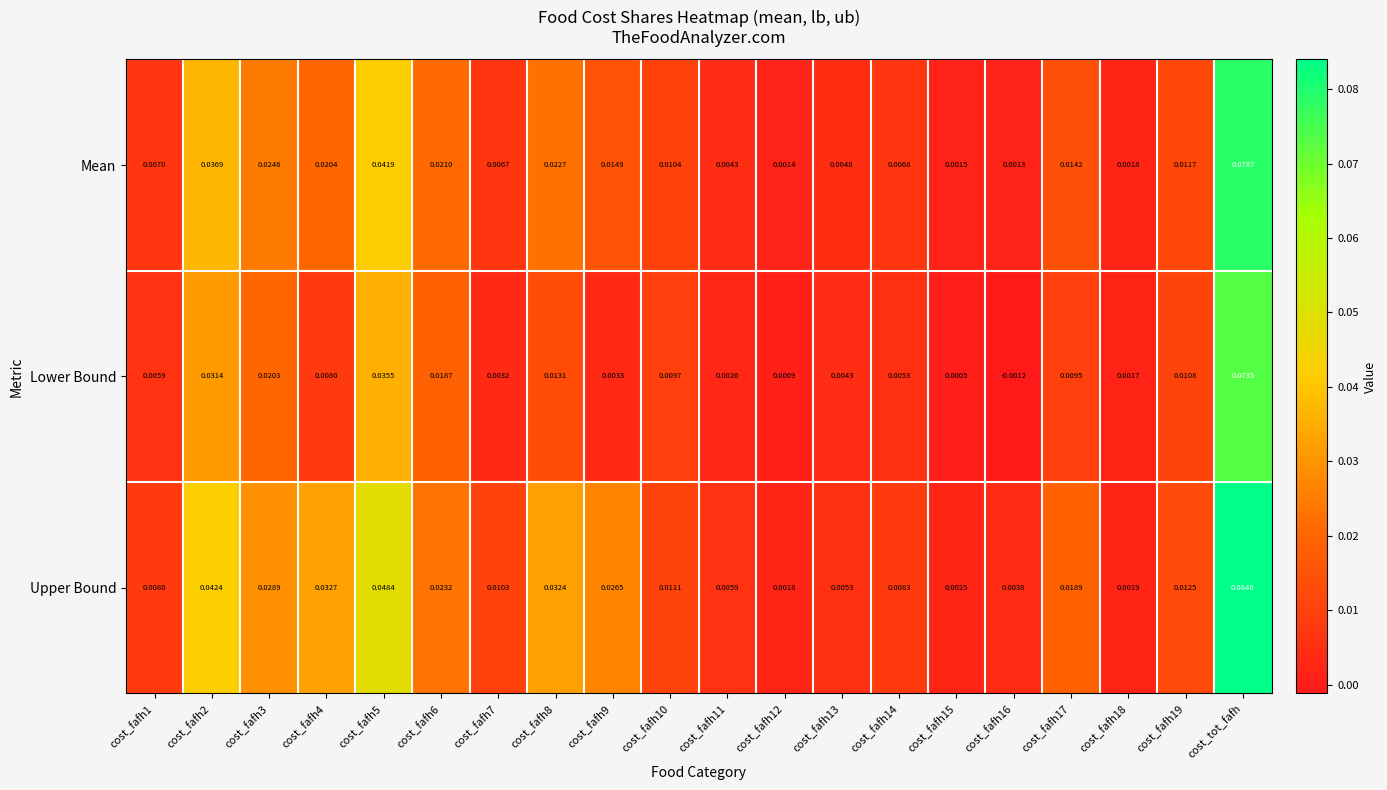

List the series in order of their overall mean, lowest first.

Lower Bound, Mean, Upper Bound